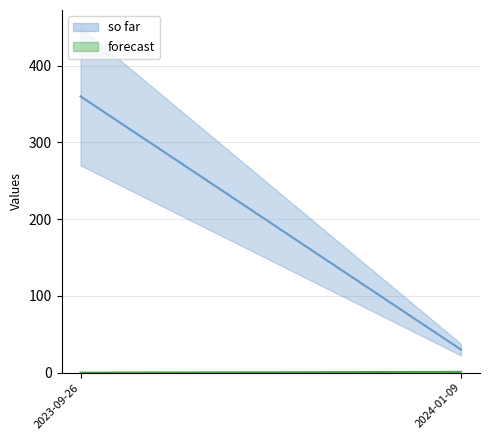

At which category is the sum across all series the highest?

2023-09-26